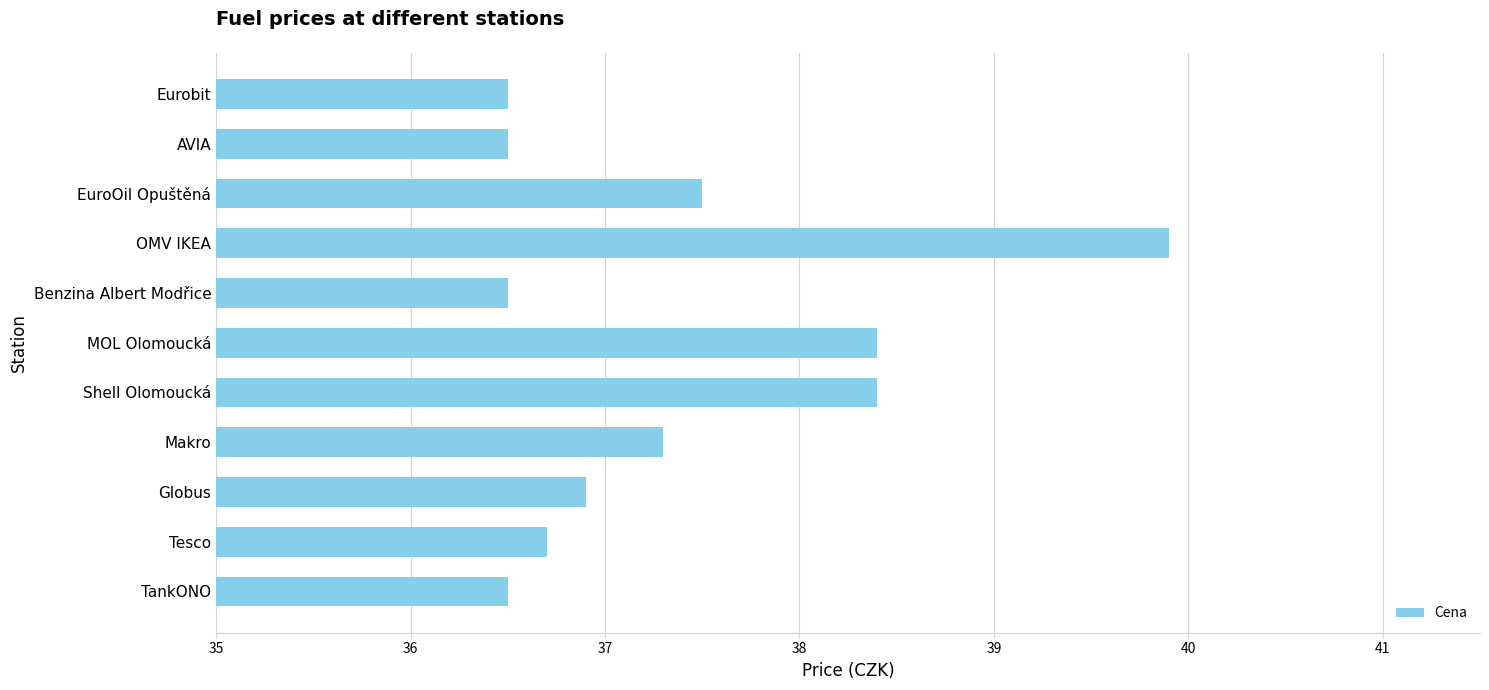

Is it true that the value at AVIA is 53.4?

False